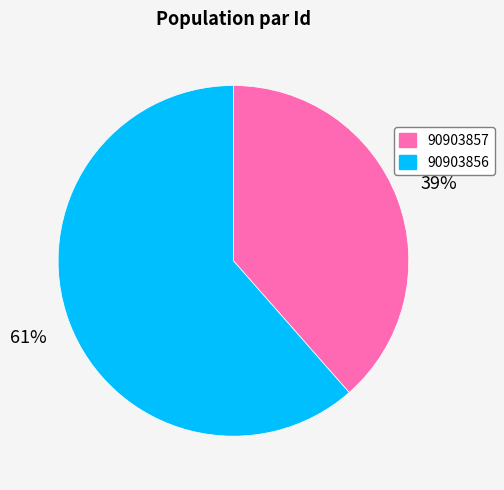

Rank the categories by value from lowest to highest.

90903857, 90903856